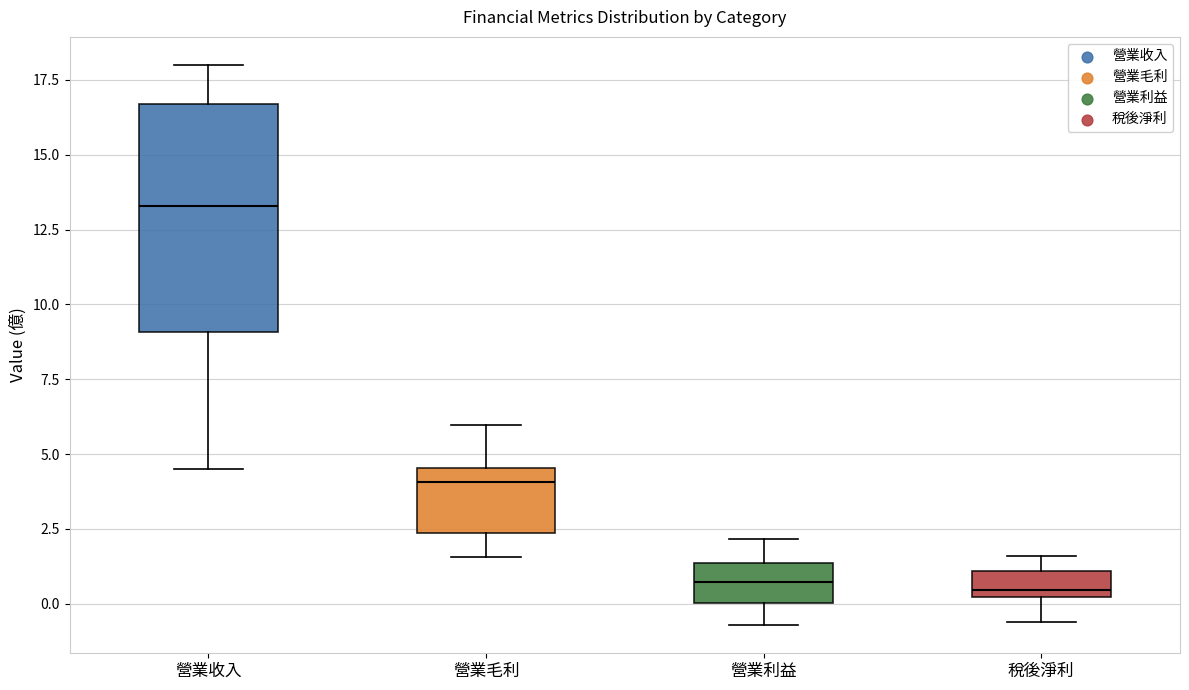

Reading left to right, read every box against the y-axis: the position of its median line, the range the box covers, and the ends of its whiskers. The values are not printed on the chart, so give them approximately, as read against the axis.

營業收入: median 13.5, box 9.0 to 16.5, whiskers 4.5 to 18.0
營業毛利: median 4.0, box 2.5 to 4.5, whiskers 1.5 to 6.0
營業利益: median 0.5, box 0.0 to 1.5, whiskers -0.5 to 2.0
稅後淨利: median 0.5, box 0.0 to 1.0, whiskers -0.5 to 1.5